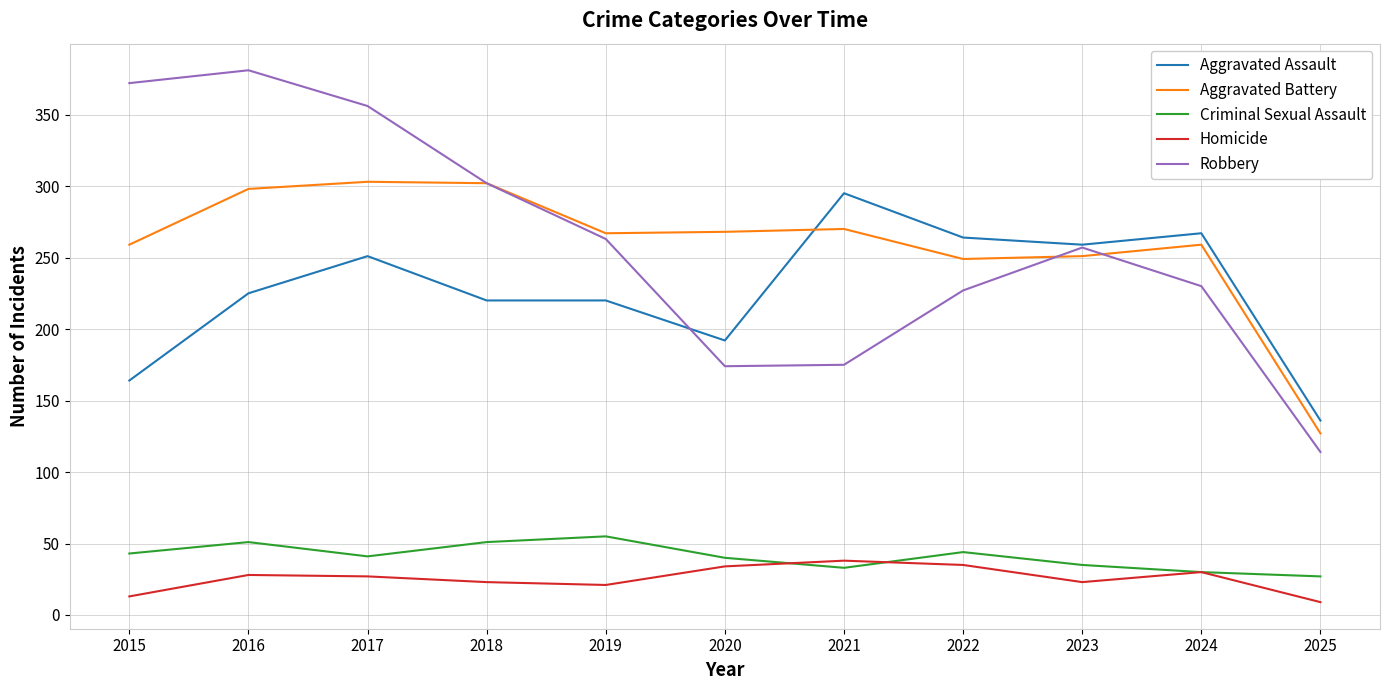

At which category does Aggravated Assault reach its first local peak?

2017